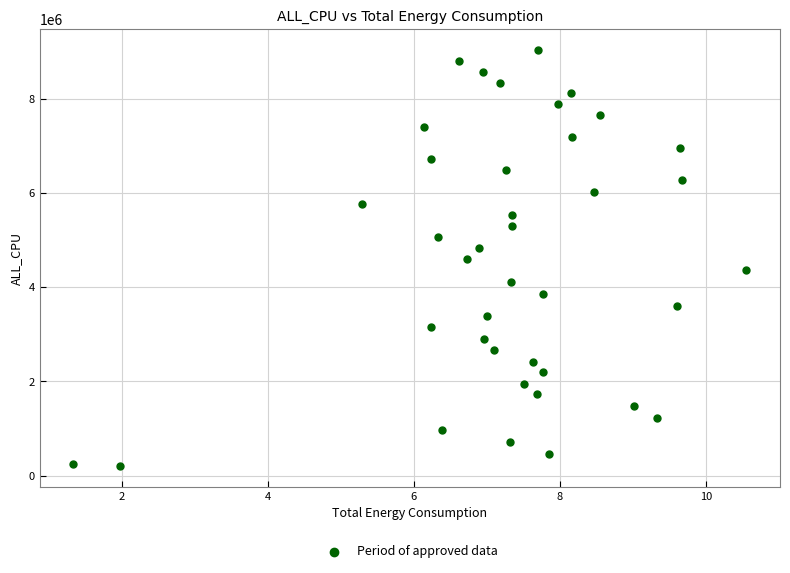

What is the range of Y values (max minus min)?

8837136